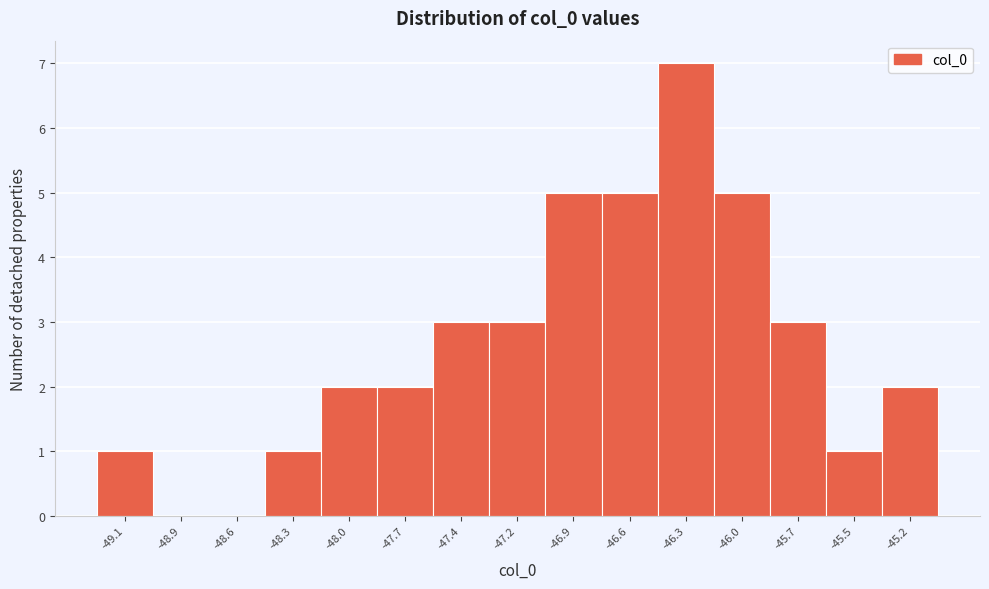

Reading right to left, list all the values displayed in this chart.

-45.2=2	-45.5=1	-45.7=3	-46.0=5	-46.3=7	-46.6=5	-46.9=5	-47.2=3	-47.4=3	-47.7=2	-48.0=2	-48.3=1	-48.6=0	-48.9=0	-49.1=1